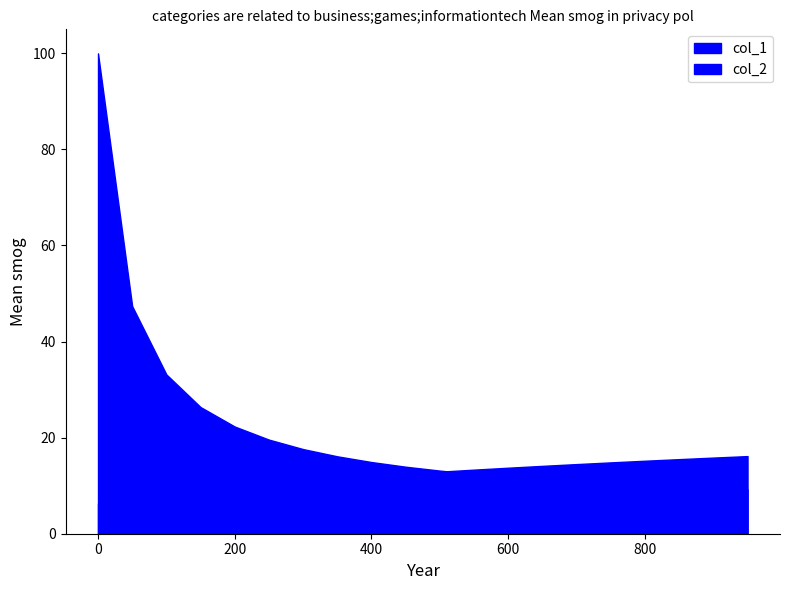

Which series changed the most between 700 and 900?

col_2